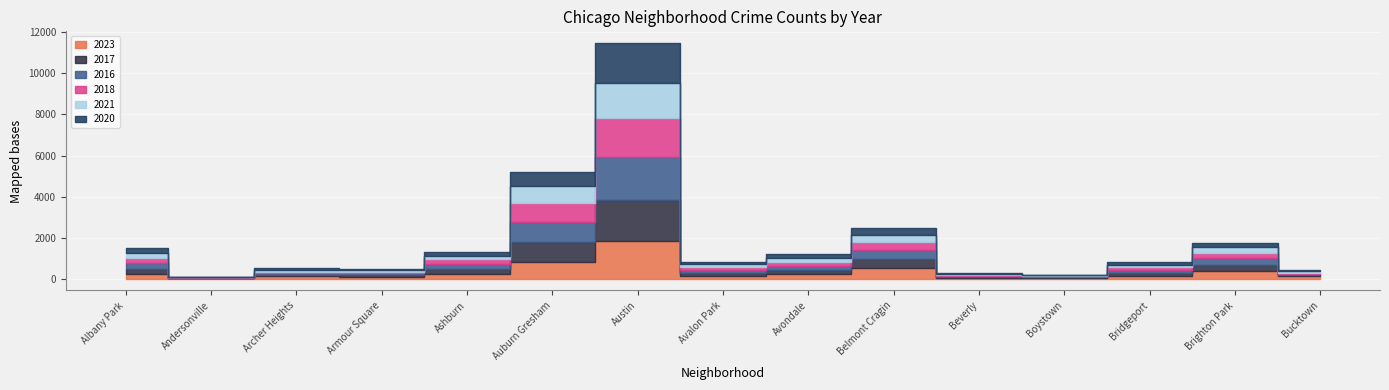

Reading left to right, list all the values displayed in this chart.

2023: 232	11	132	87	228	823	1853	144	208	540	56	35	153	358	111
2017: 235	17	69	87	233	978	1972	142	218	420	46	33	128	309	85
2016: 282	20	65	83	276	983	2086	151	172	451	40	39	147	363	55
2018: 281	19	69	69	218	898	1912	115	233	369	41	34	129	240	47
2021: 203	25	94	79	171	811	1695	168	174	346	49	21	134	251	77
2020: 246	8	78	70	193	708	1959	113	188	365	62	14	124	203	41